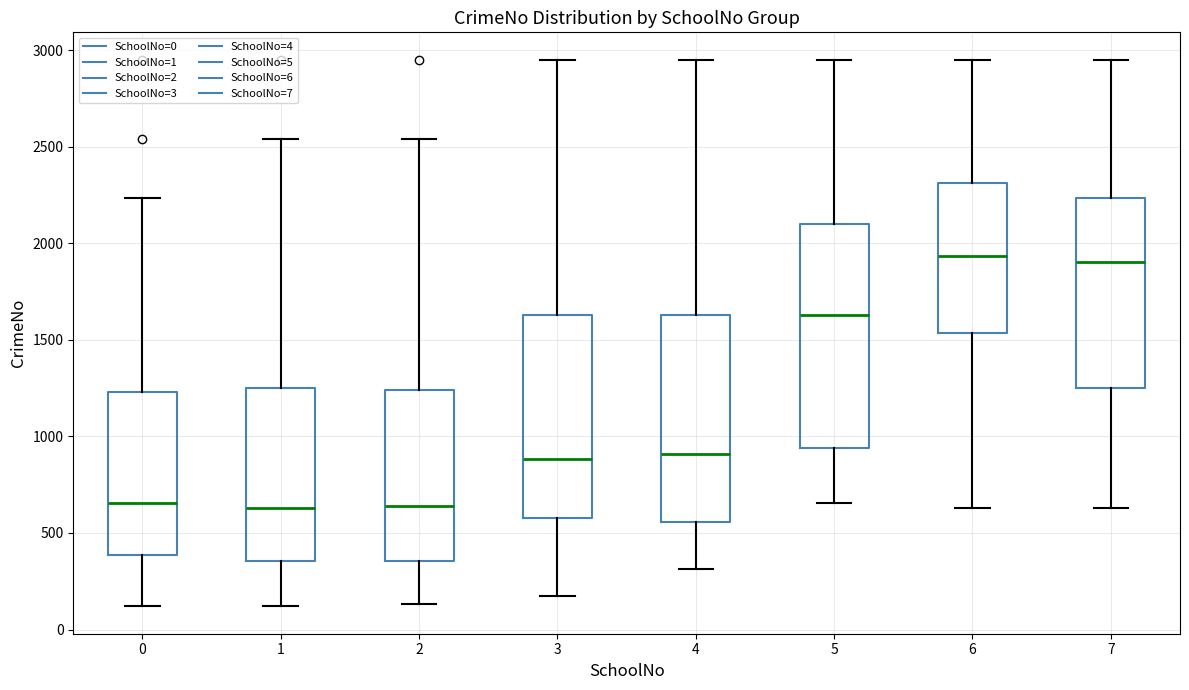

Reading left to right, read every box against the y-axis: the position of its median line, the range the box covers, and the ends of its whiskers. The values are not printed on the chart, so give them approximately, as read against the axis.

0: median 650, box 400 to 1250, whiskers 100 to 2250
1: median 650, box 350 to 1250, whiskers 100 to 2550
2: median 650, box 350 to 1250, whiskers 150 to 2550
3: median 900, box 600 to 1650, whiskers 200 to 2950
4: median 900, box 550 to 1650, whiskers 300 to 2950
5: median 1650, box 950 to 2100, whiskers 650 to 2950
6: median 1950, box 1550 to 2300, whiskers 650 to 2950
7: median 1900, box 1250 to 2250, whiskers 650 to 2950